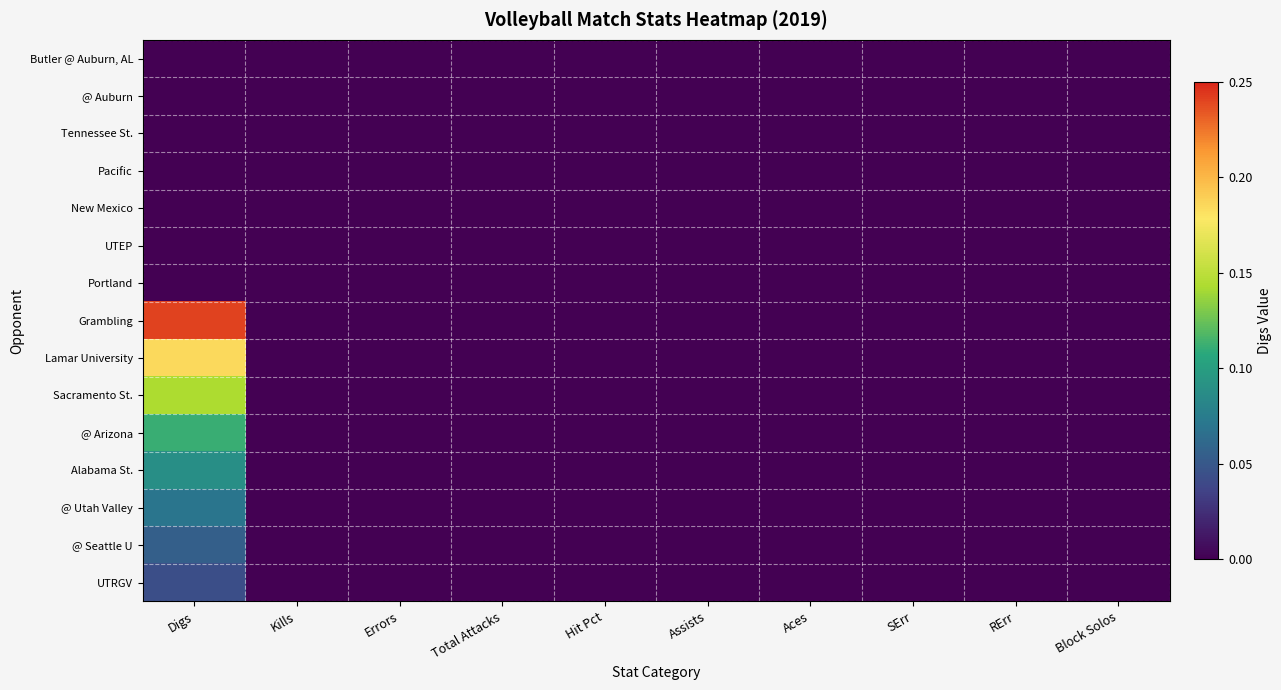

Count the number of categories in the chart.

10